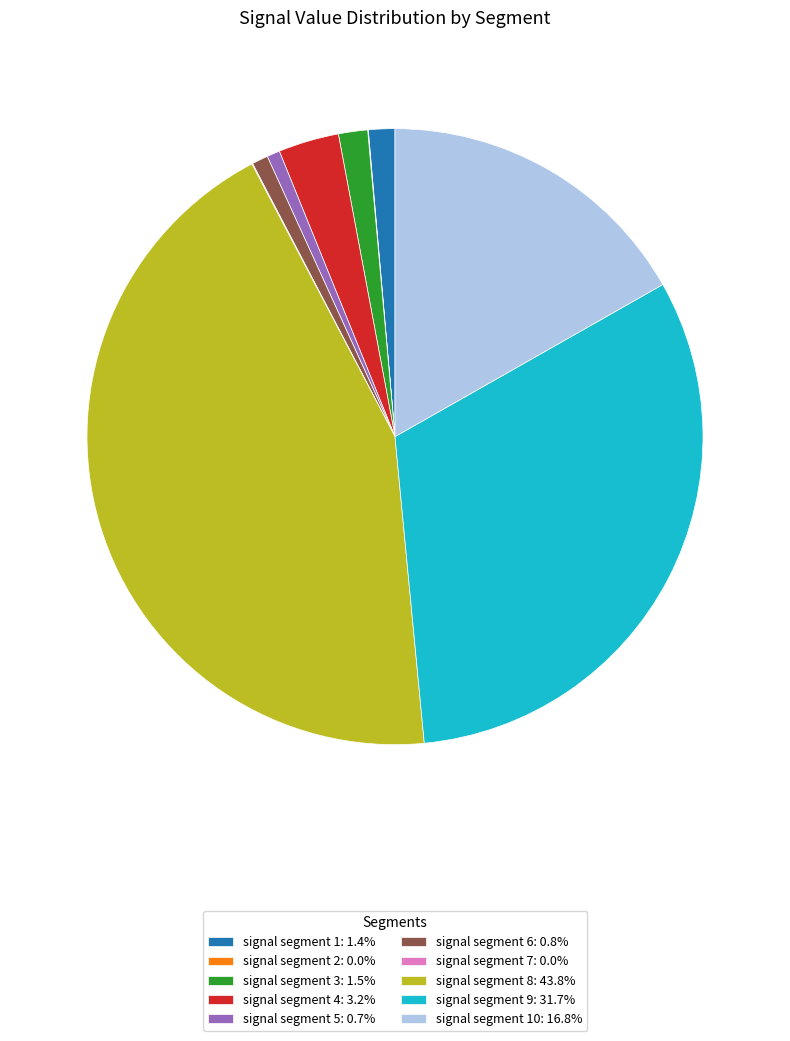

Is signal segment 5: 0.7% the majority of the pie?

No